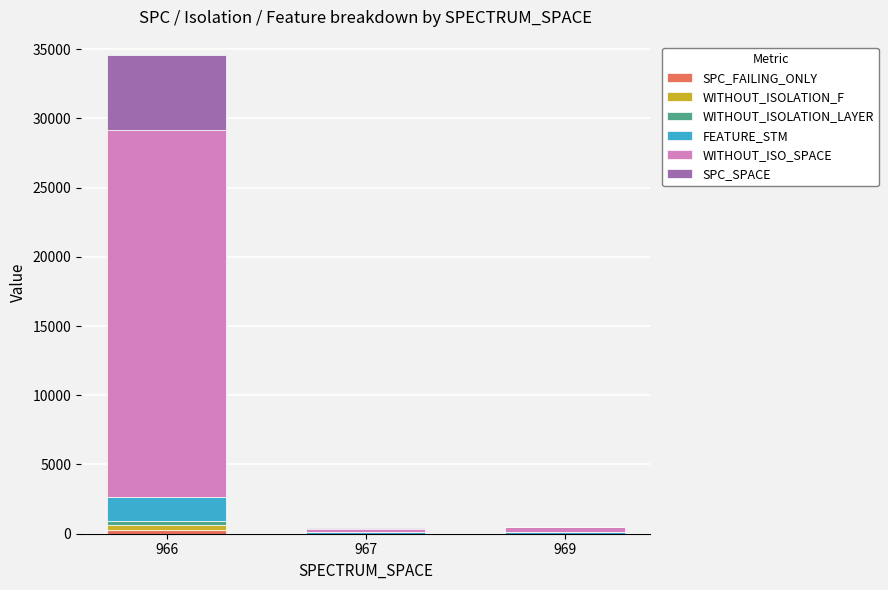

At which category is the sum across all series the highest?

966